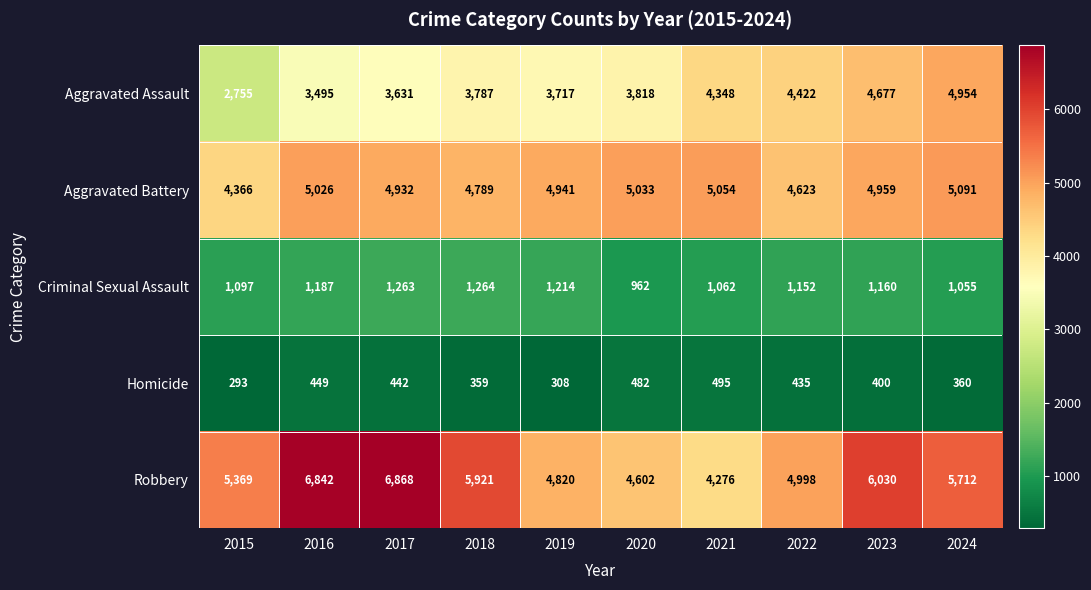

The value of Aggravated Battery at 2020 is 5033. True or false?

True